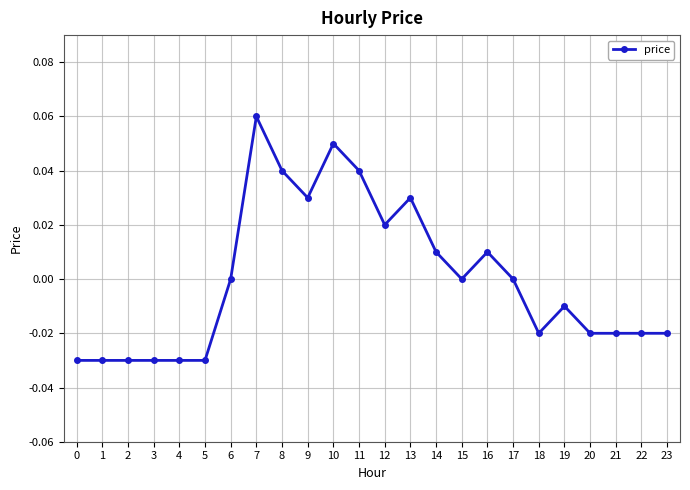

True or false: there are more than 1 points higher than both neighbors.

True